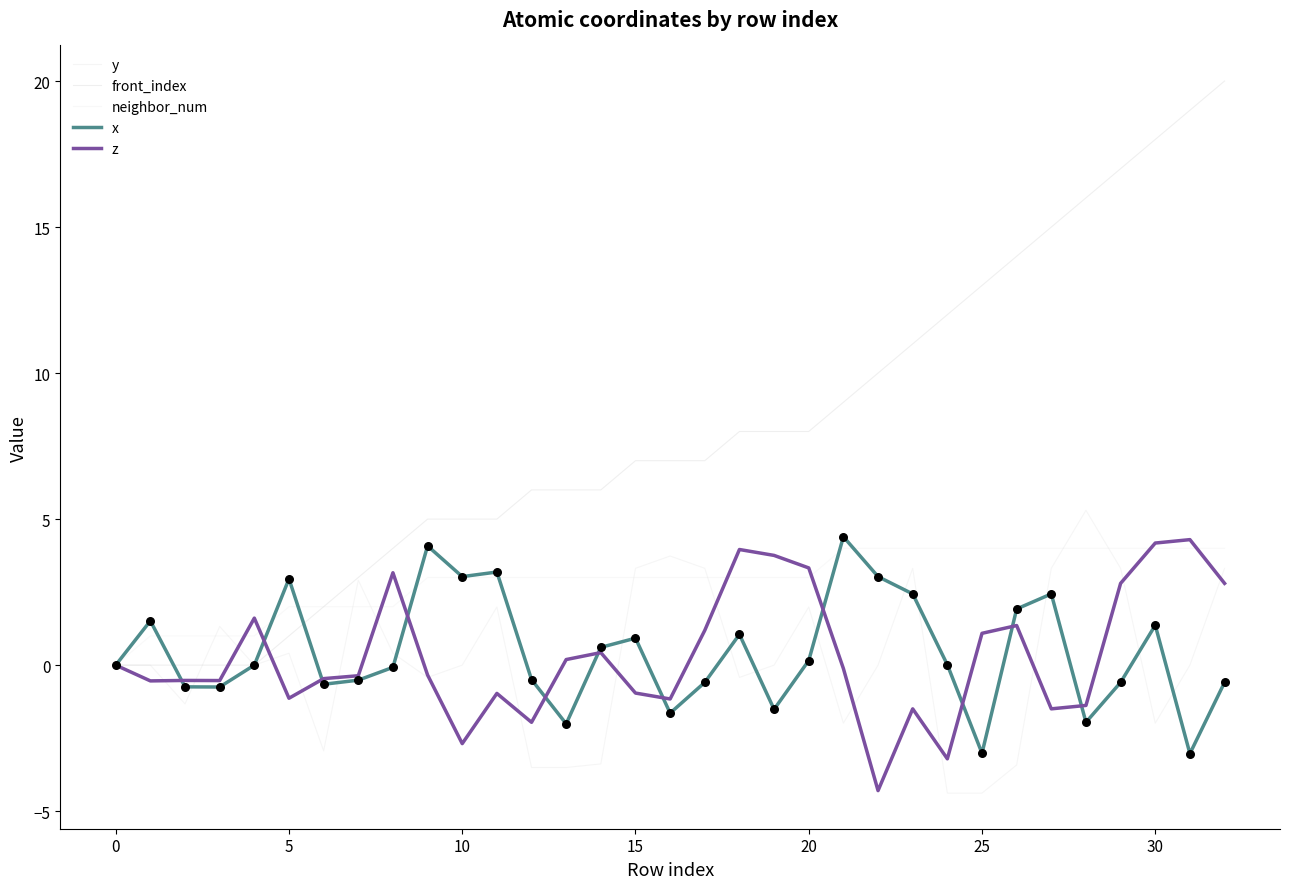

How many lines are shown in the chart?

5